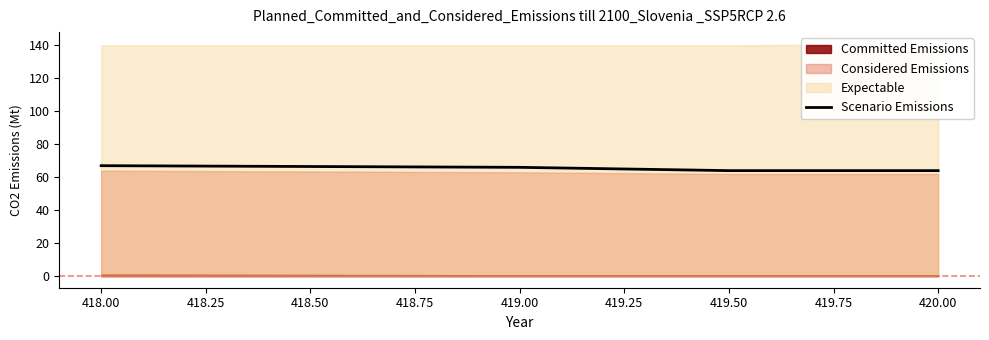

What is the minimum value shown in the chart?

64